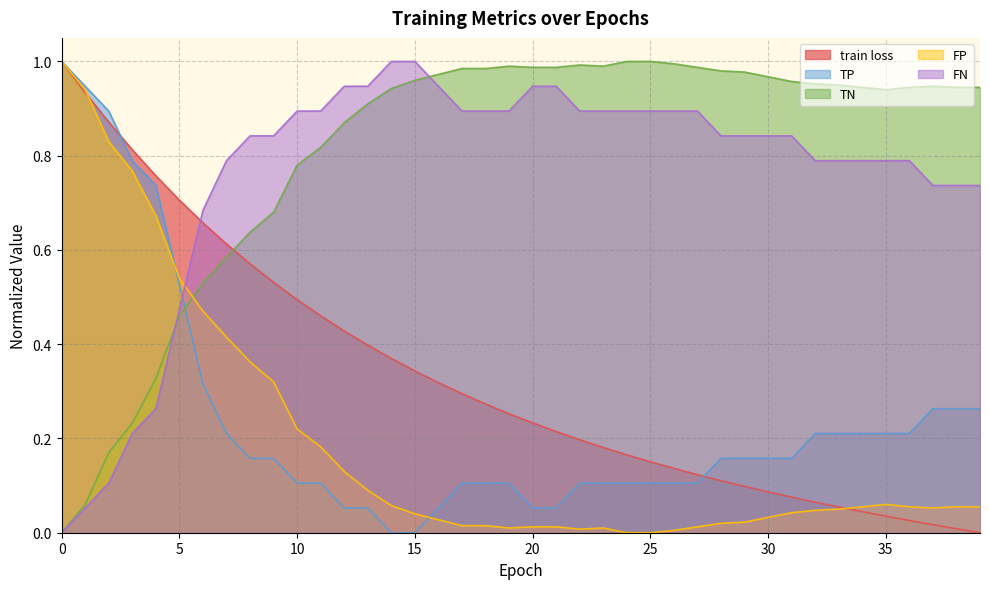

What is the difference between the second highest and second lowest values in the FN series?

0.9